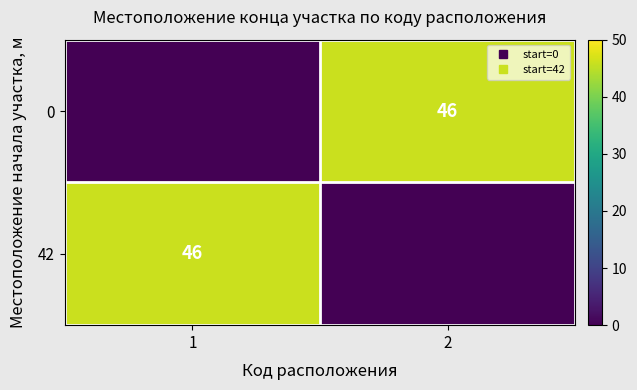

Is the value of 42 at 2 greater than the value of 0 at 1?

No